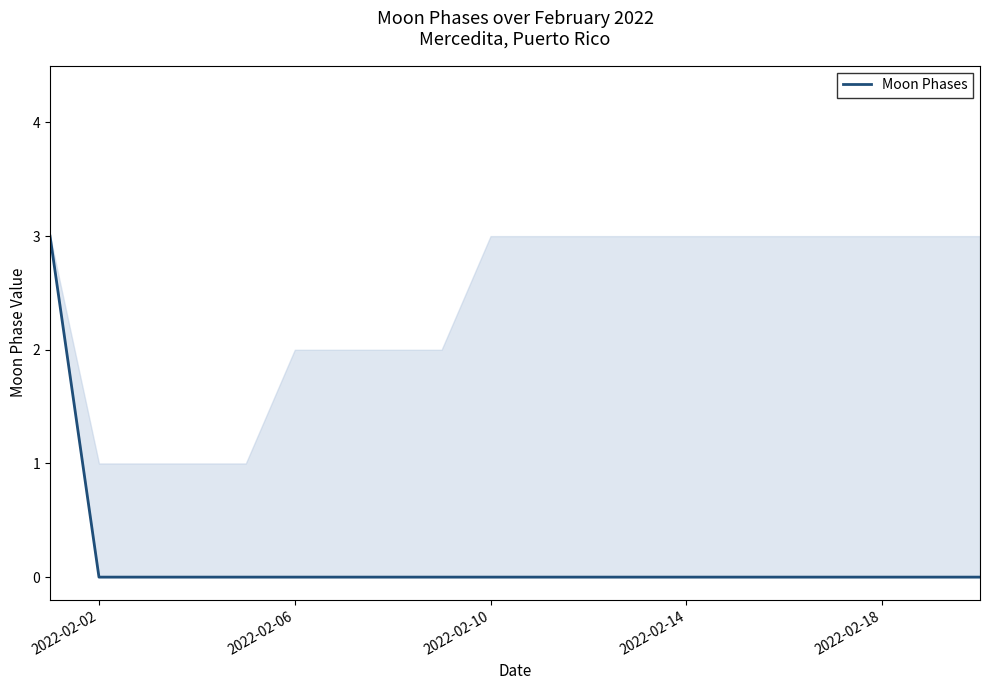

The value at 2022-02-02 is 0. True or false?

True